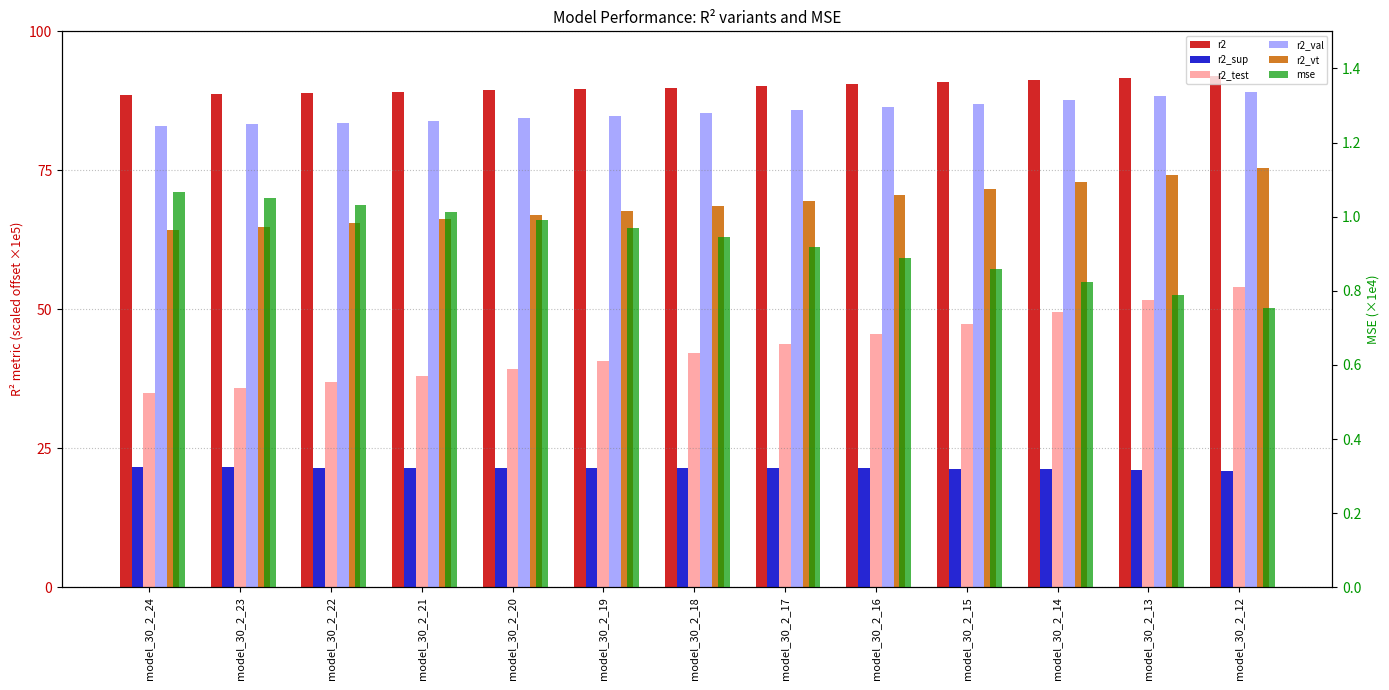

What is the greatest value displayed?

91.9